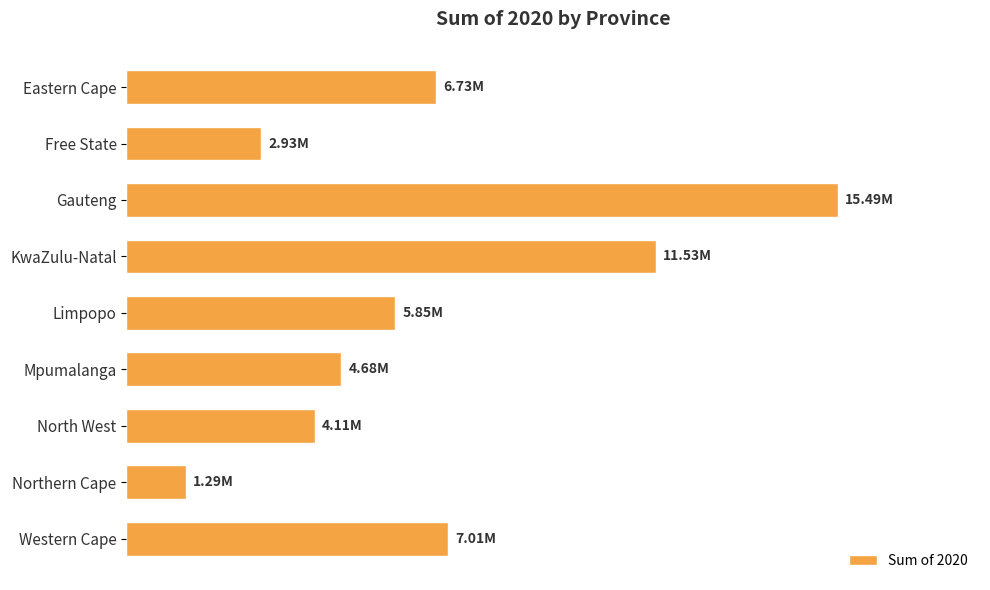

Are the bars horizontal?

Yes